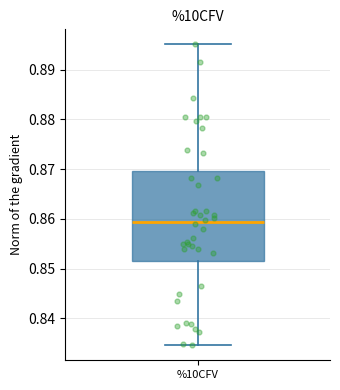

Where does the upper whisker of the box for %10CFV end on the y-axis? The values are not printed on the chart, so give them approximately, as read against the axis.

0.895